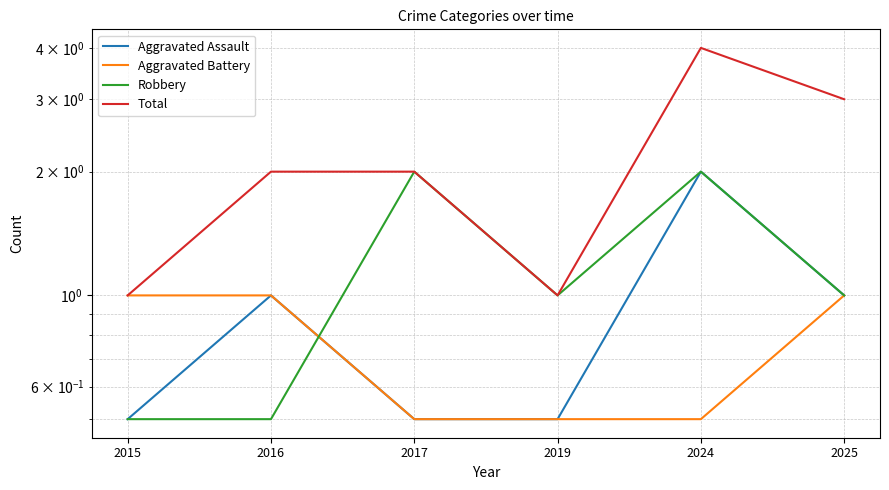

What is the sum of all Total values?

13.0